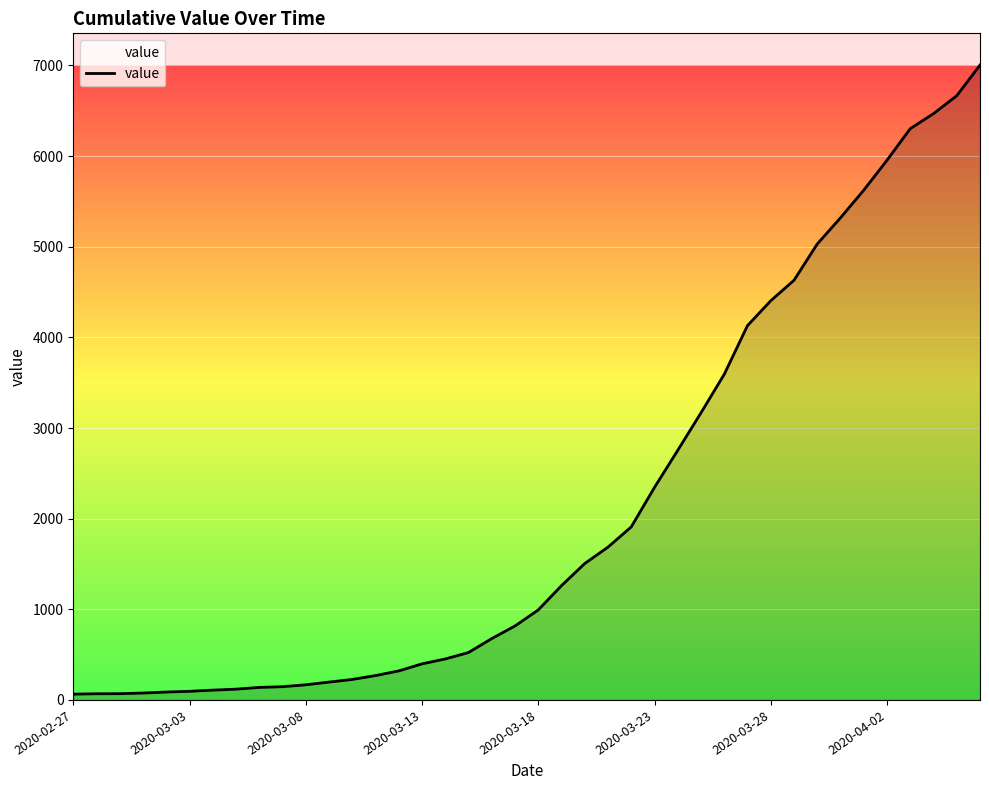

What is the greatest value displayed?

7004